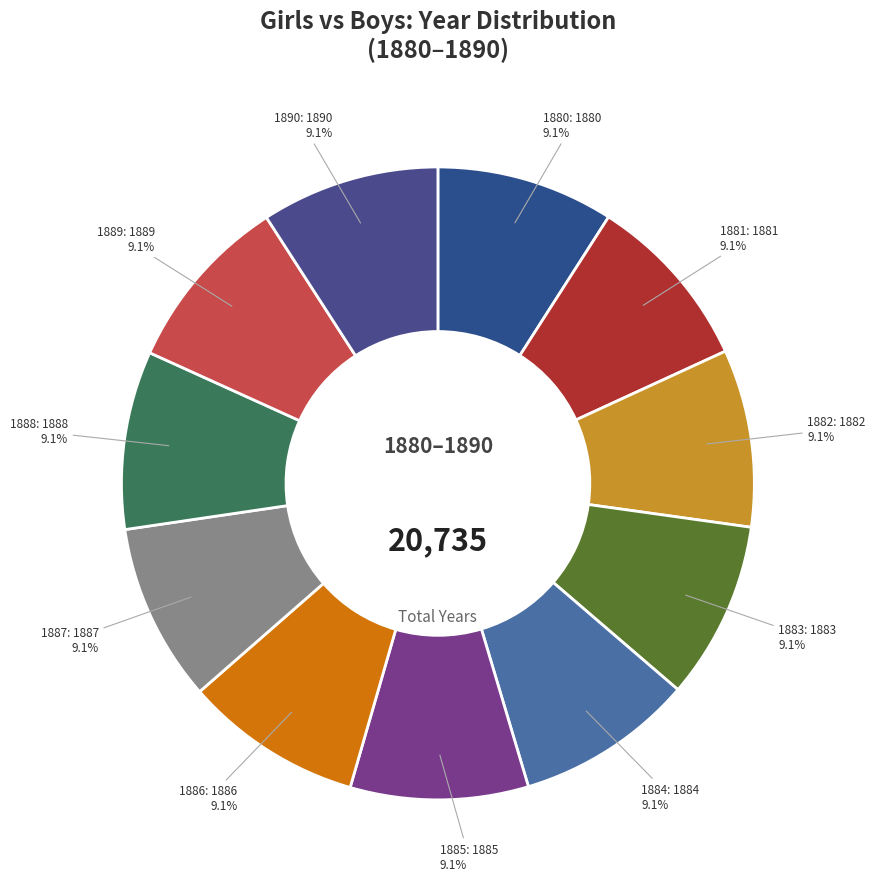

What is the ratio of the value at 1890 to the value at 1880?

1.0